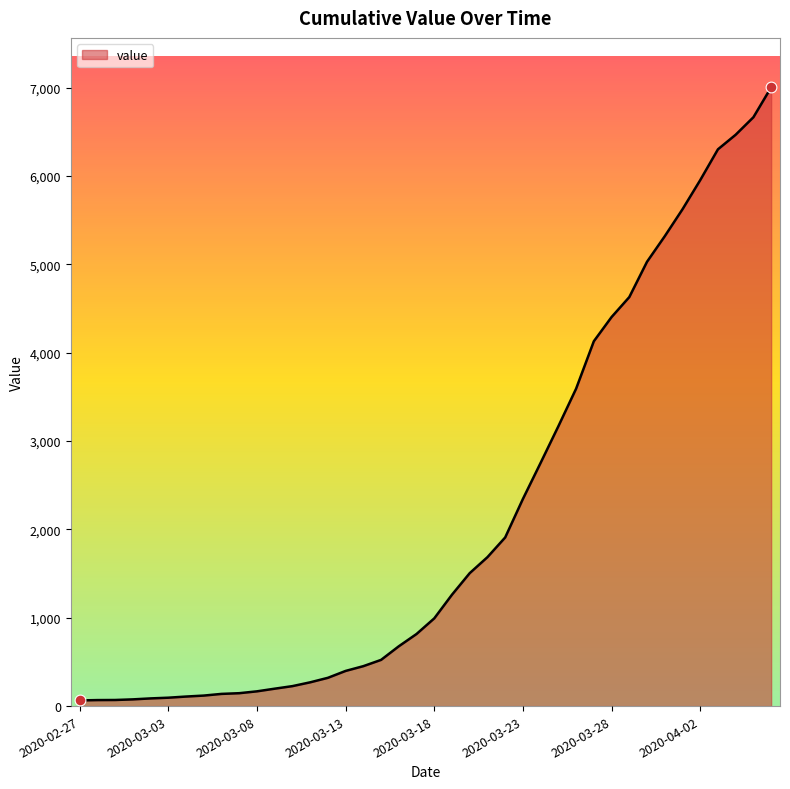

What is the greatest value displayed?

7004